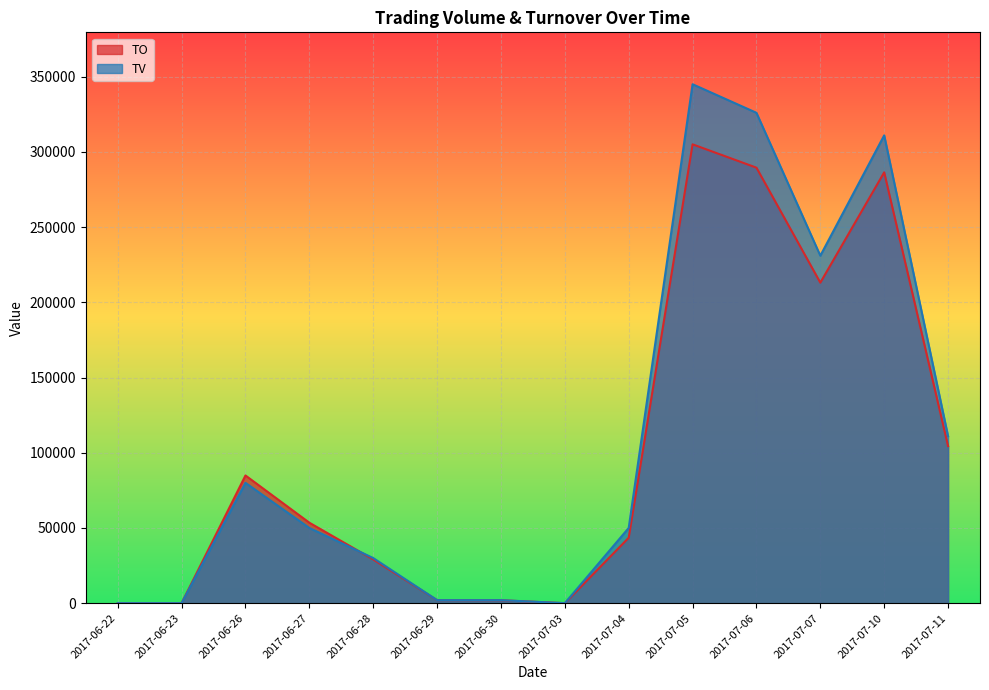

Rank the series by their maximum value, from highest to lowest.

TV, TO